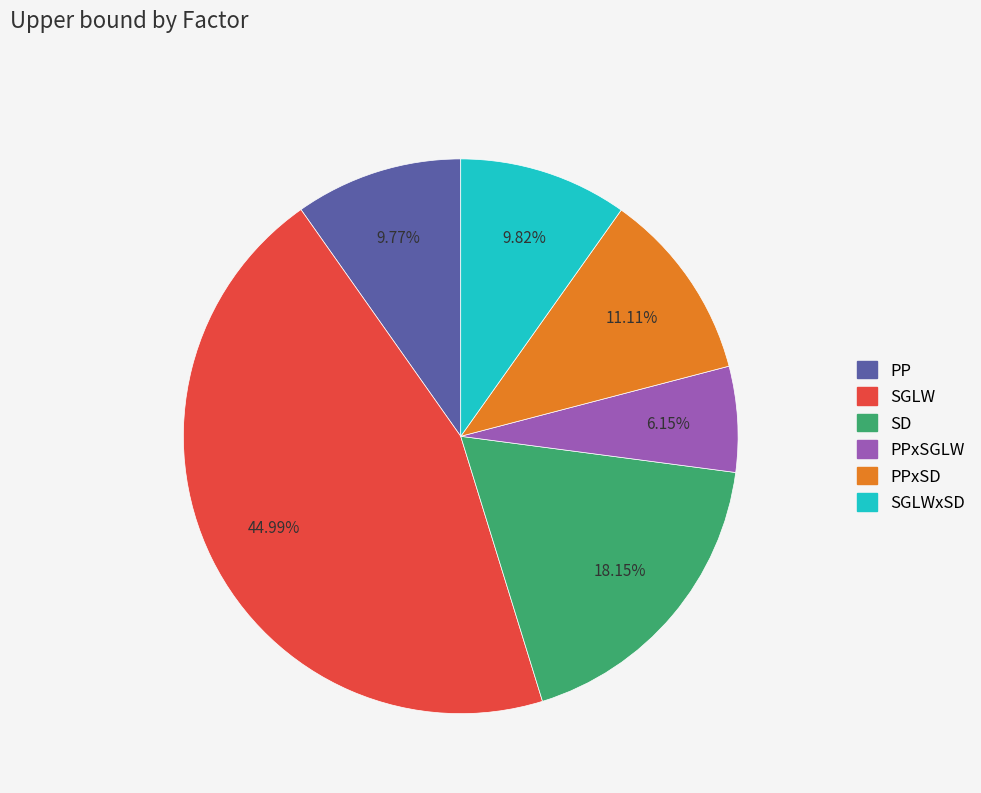

Is there a majority slice in this chart?

No